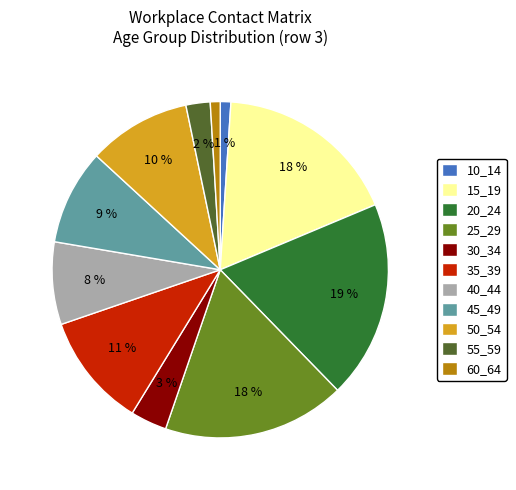

How many segments does this pie chart have?

11